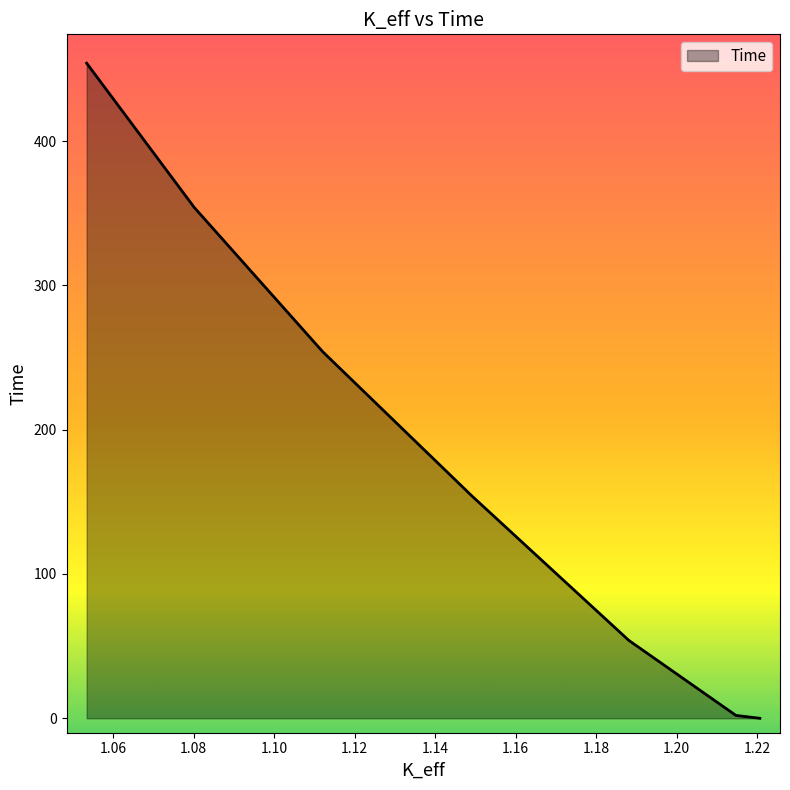

How many values are below 154?

3